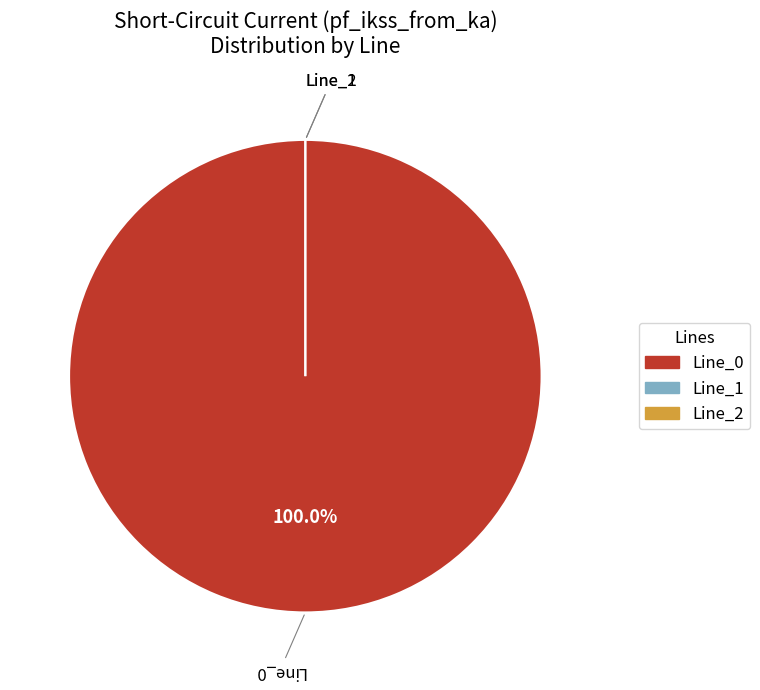

What is the smallest slice in the pie chart?

Line_1